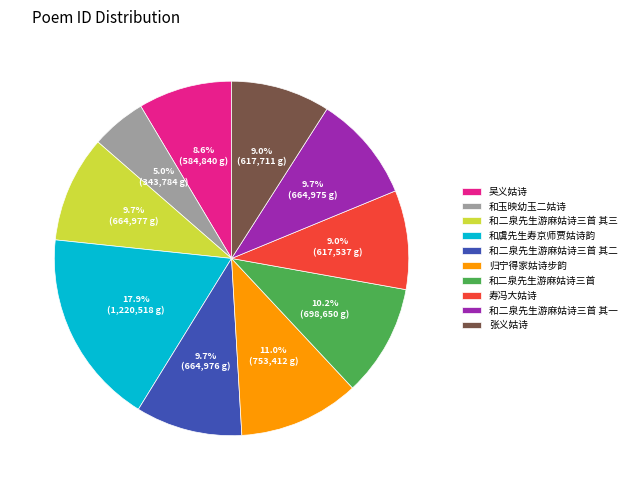

Is 张义姑诗 the majority of the pie?

No